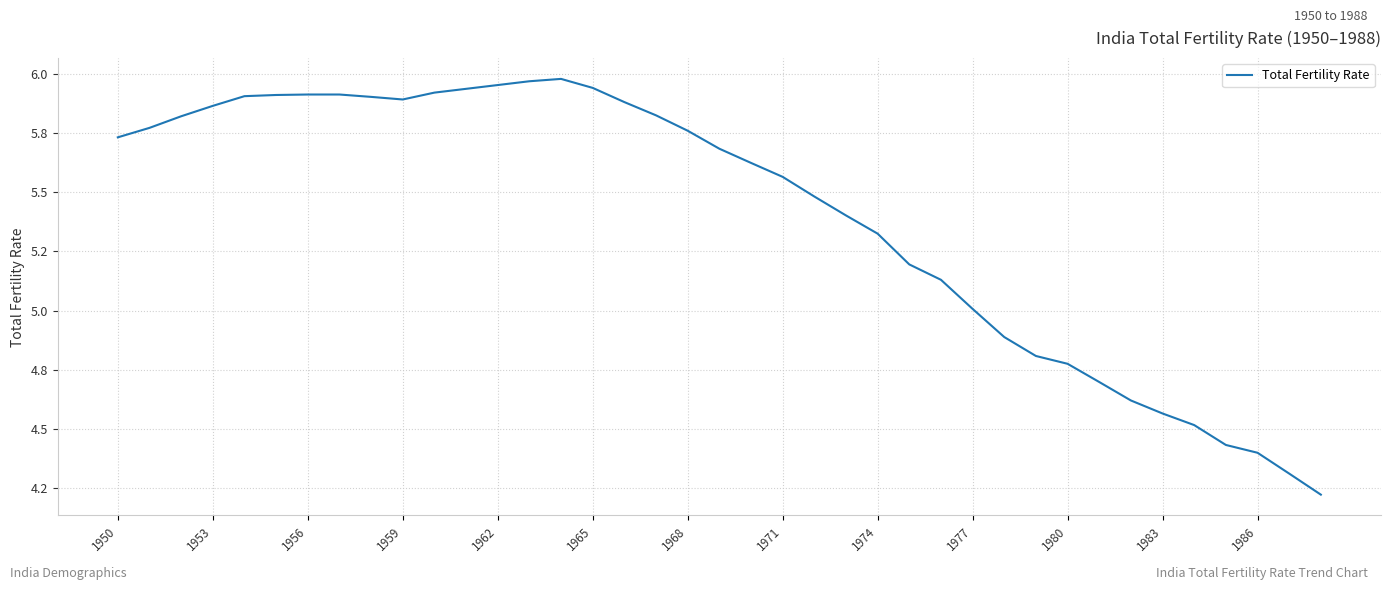

Does the chart display data point markers on the line(s)?

No